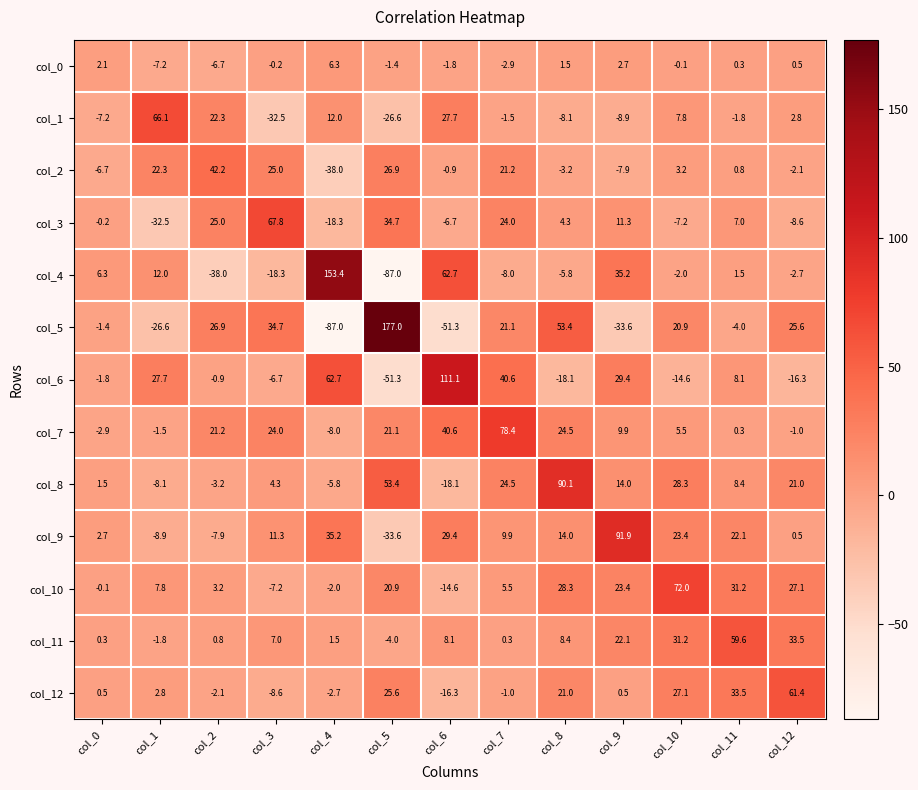

Is the value of col_6 at col_1 greater than the value of col_0 at col_3?

Yes